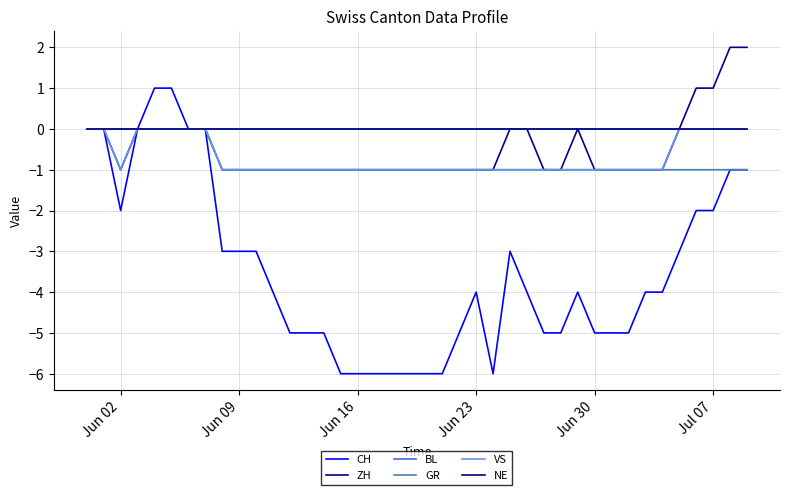

Does the chart have visible grid lines?

Yes